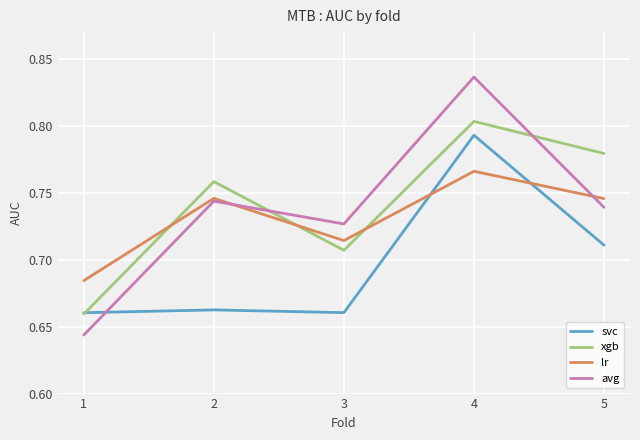

Which category has the highest value across all series?

4